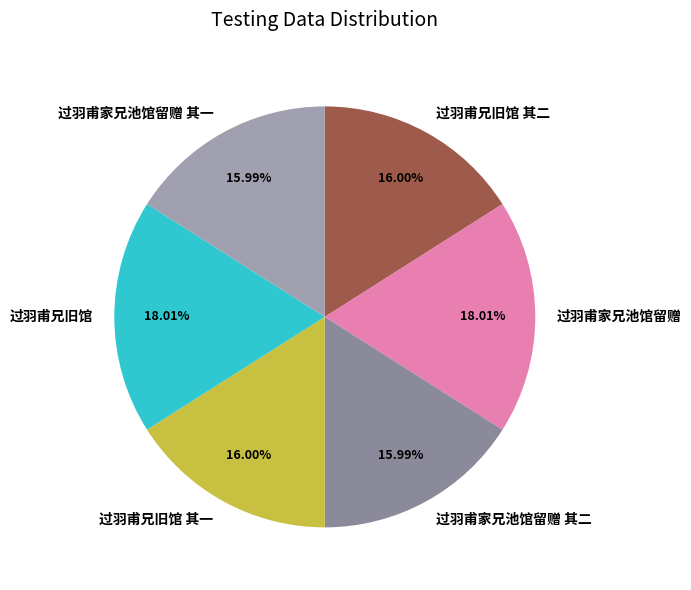

Is there a majority slice in this chart?

No